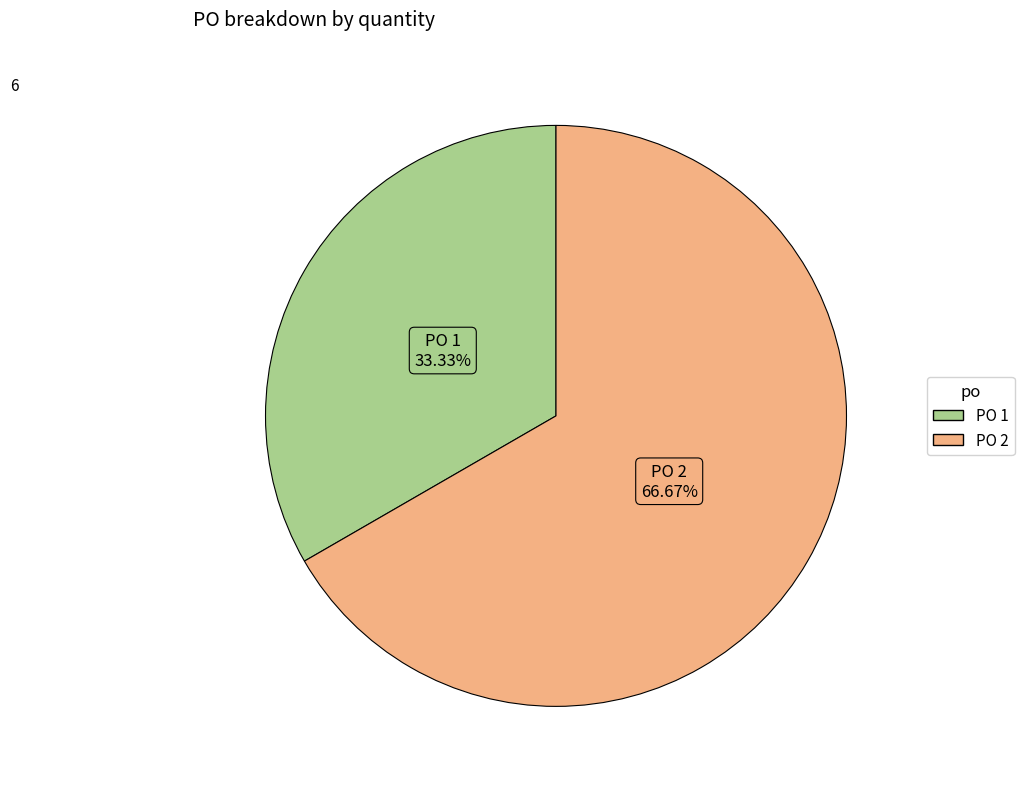

Is there any slice that represents more than half of the pie?

Yes